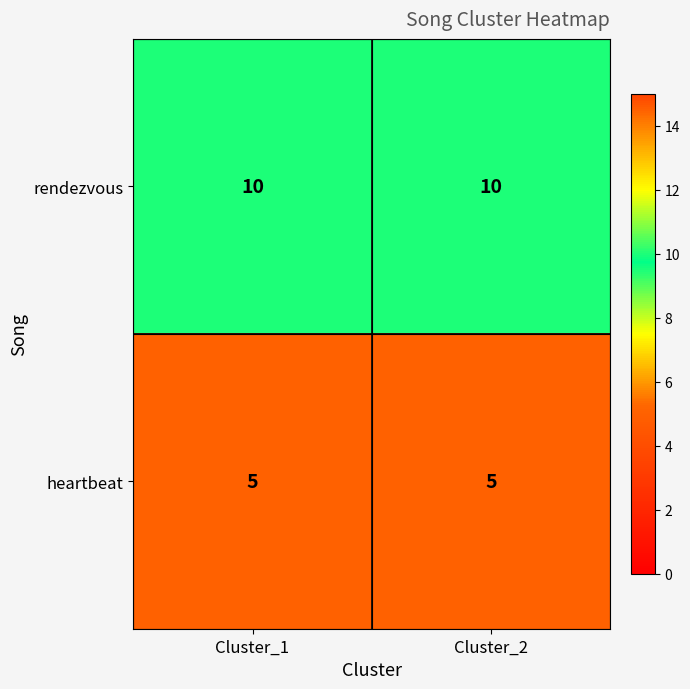

Rank the series by their maximum value, from highest to lowest.

rendezvous, heartbeat